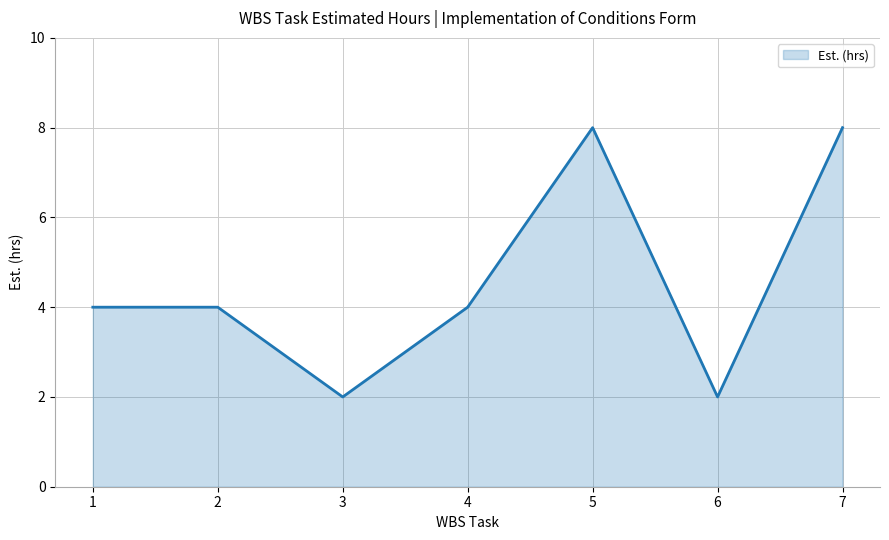

Does the chart display data point markers on the line(s)?

No